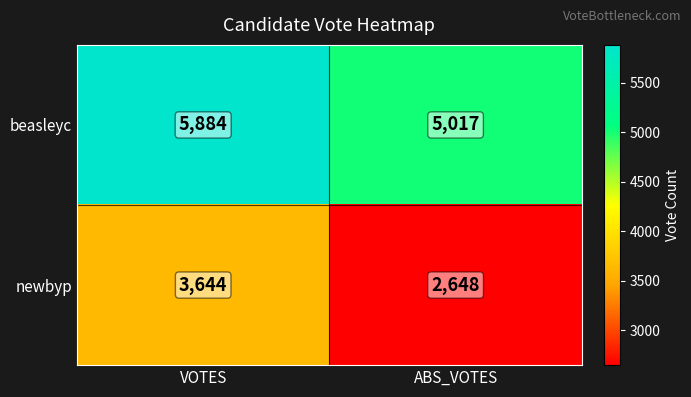

Count the number of categories in the chart.

2